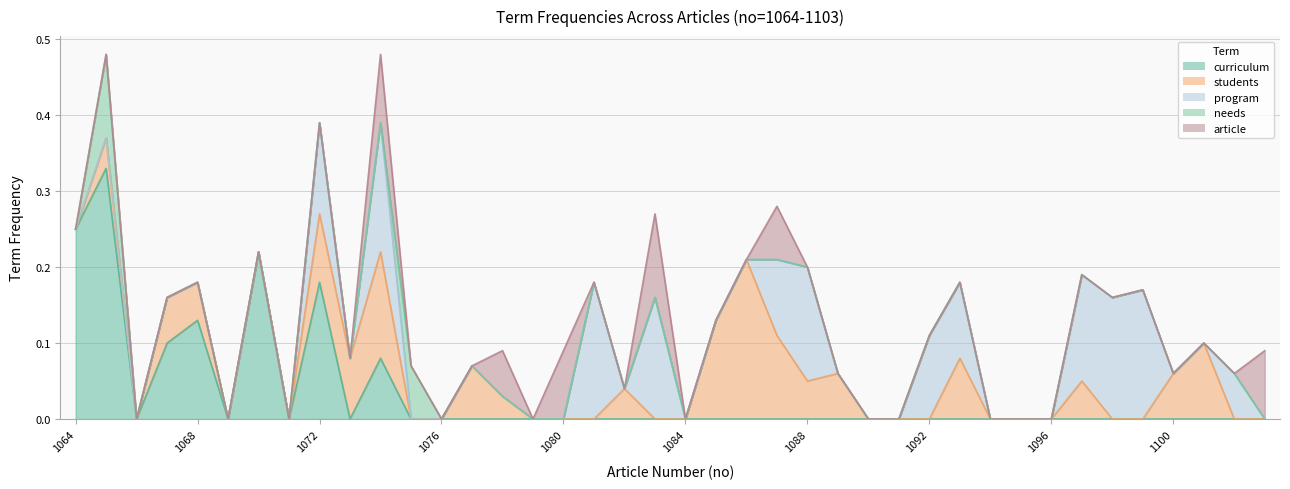

What is the sum of all students values?

1.4